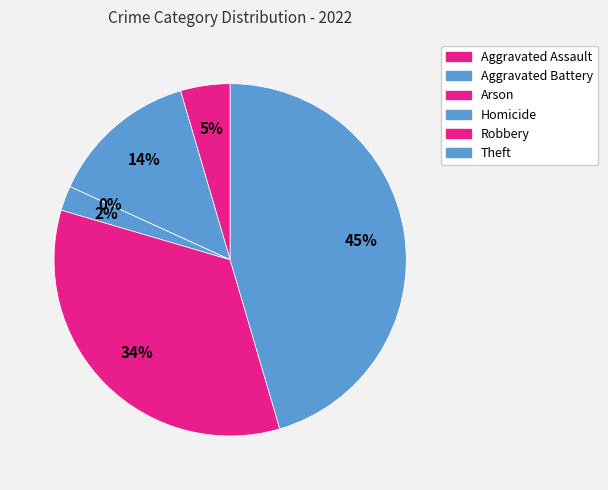

To the nearest percent, what is the combined percentage of Homicide and Arson?

2%